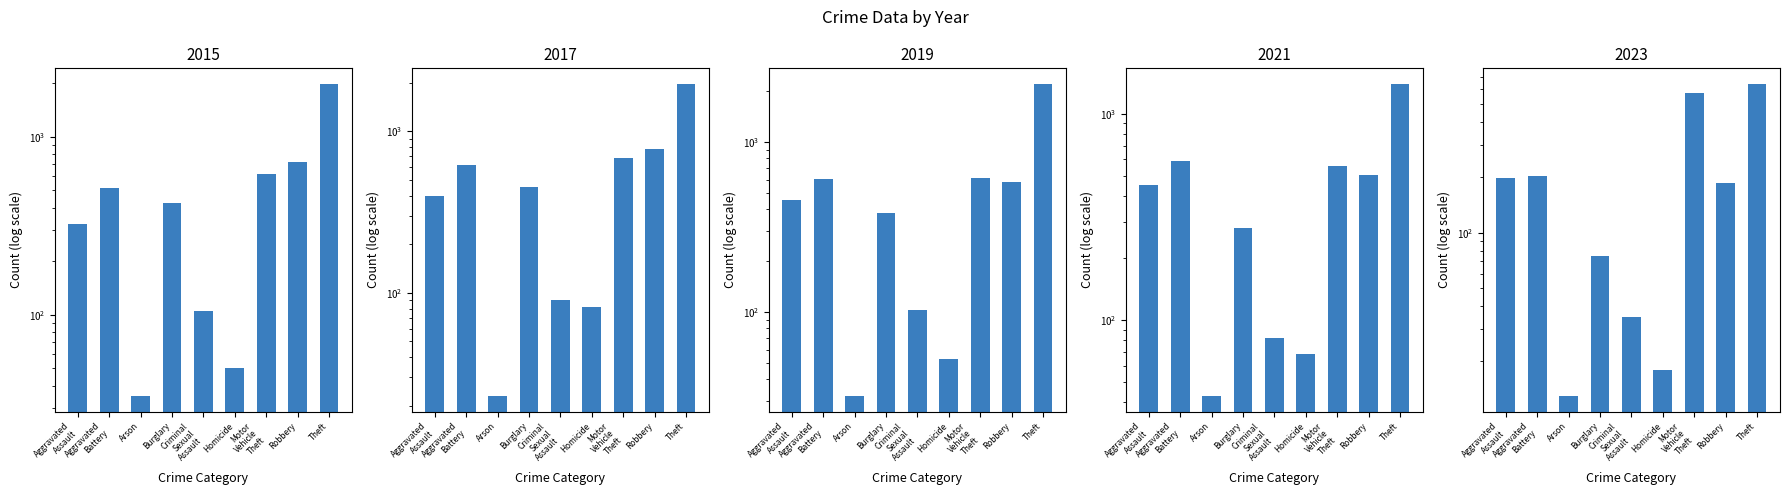

Is it true that 2021 equals 506 at Robbery?

True